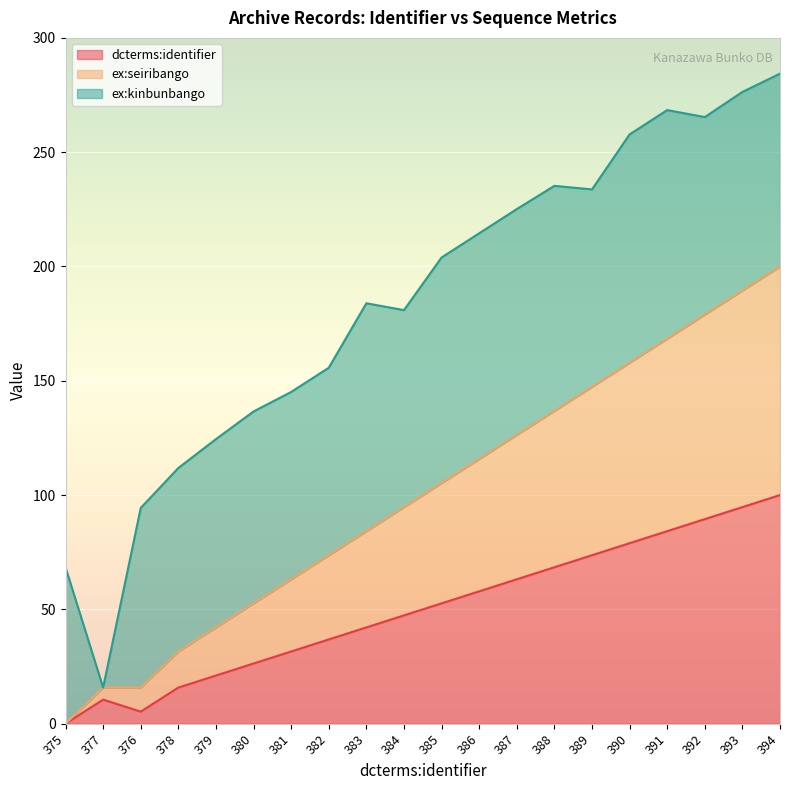

What is the label of the 11th point from the left?

385